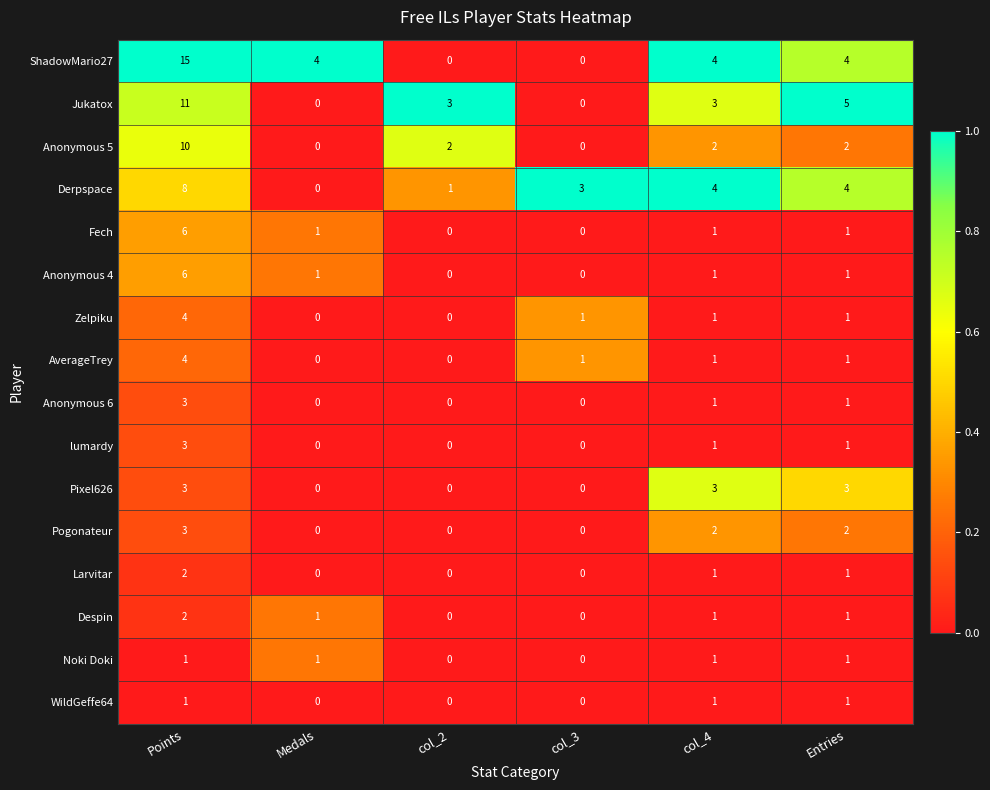

The value of Anonymous 6 at Points is 4. True or false?

False